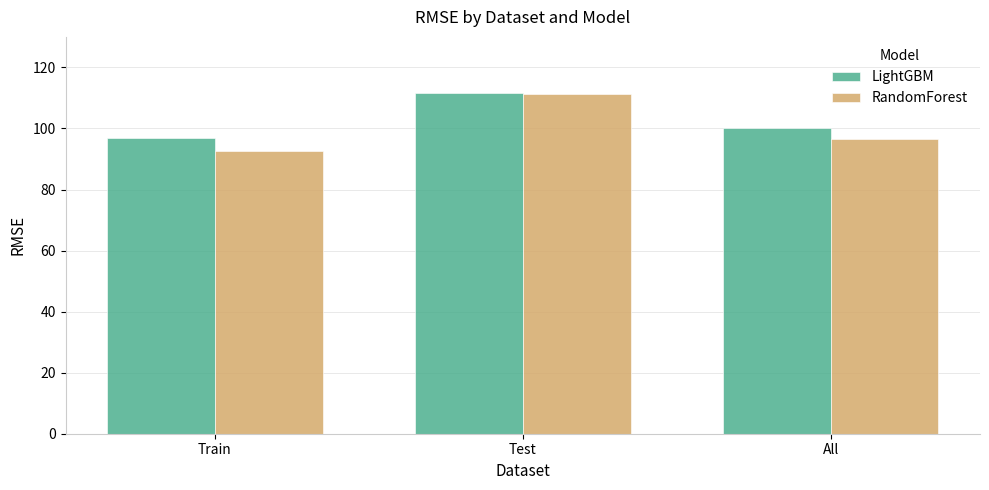

At which label does RandomForest reach its peak?

Test